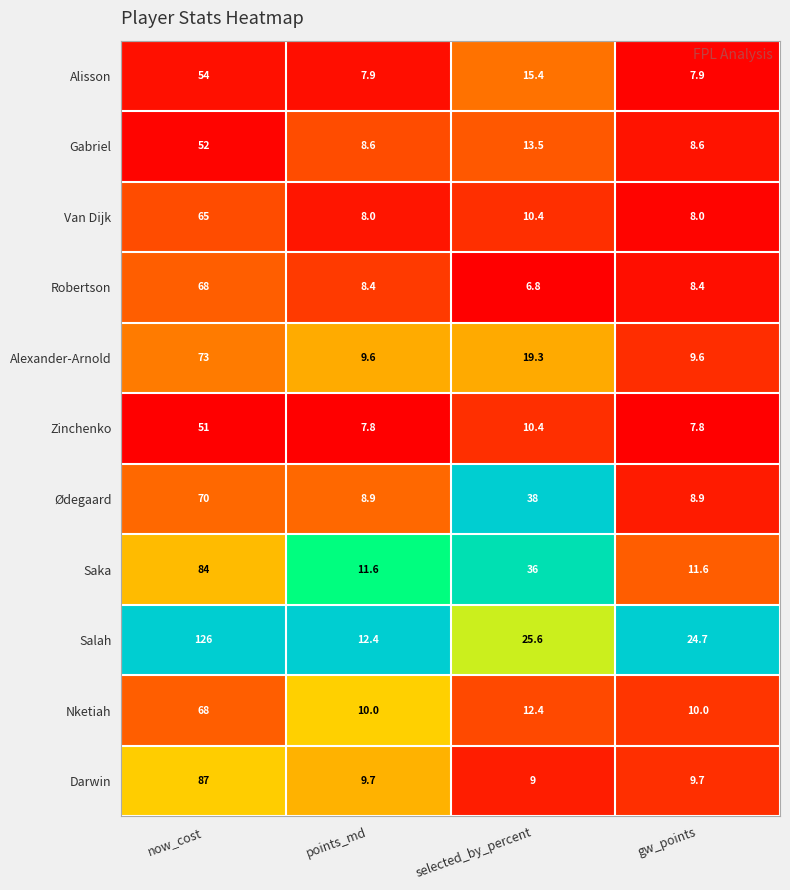

What is the smallest value displayed?

6.8